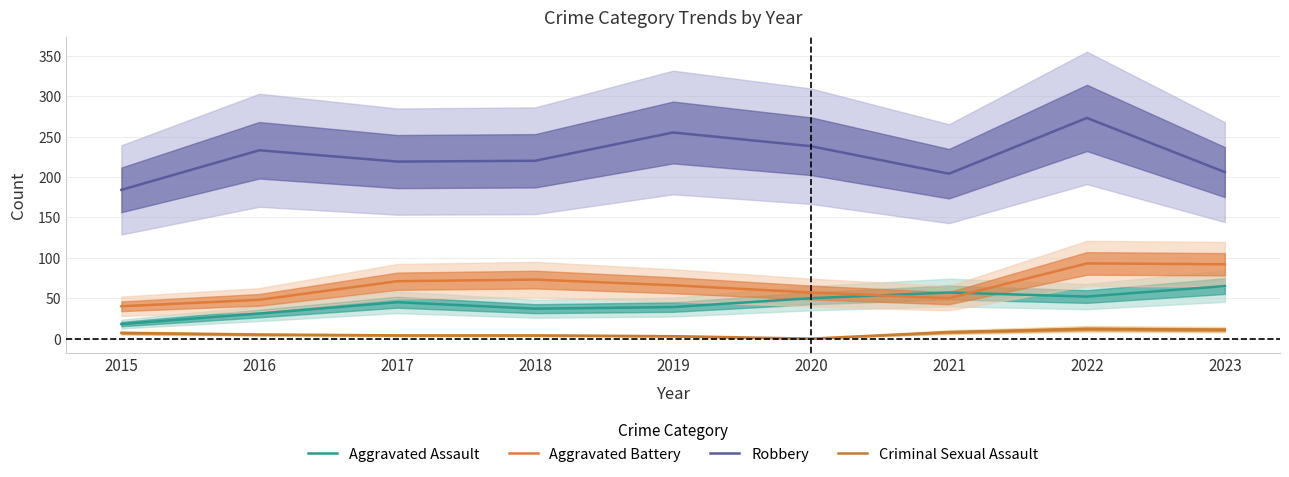

True or false: Aggravated Battery has more than 1 points higher than both neighbors.

True